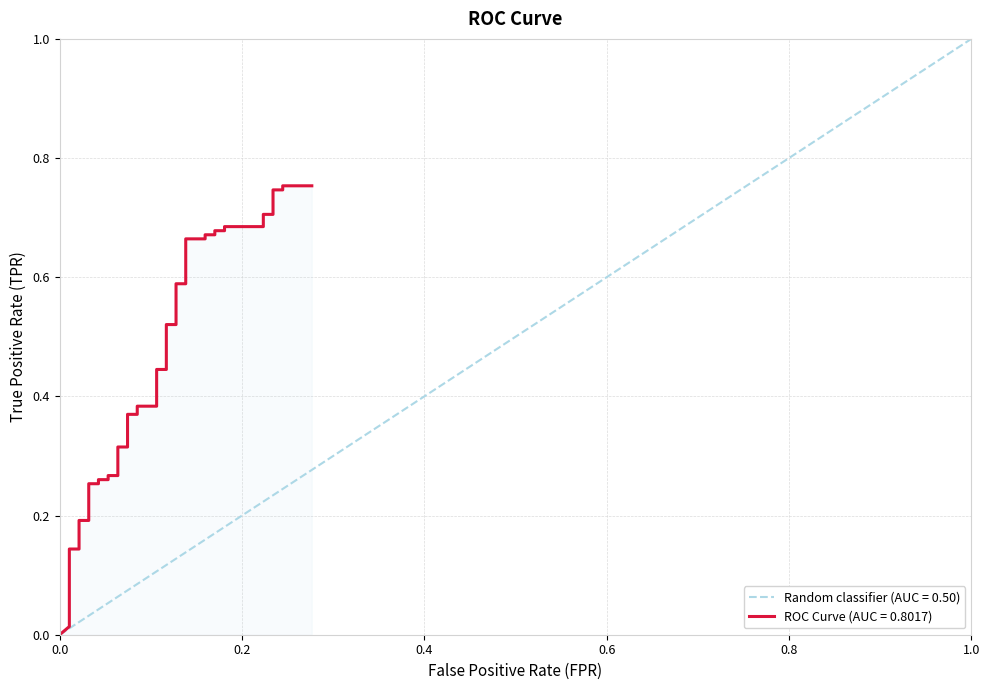

Count the number of data series in this chart.

1